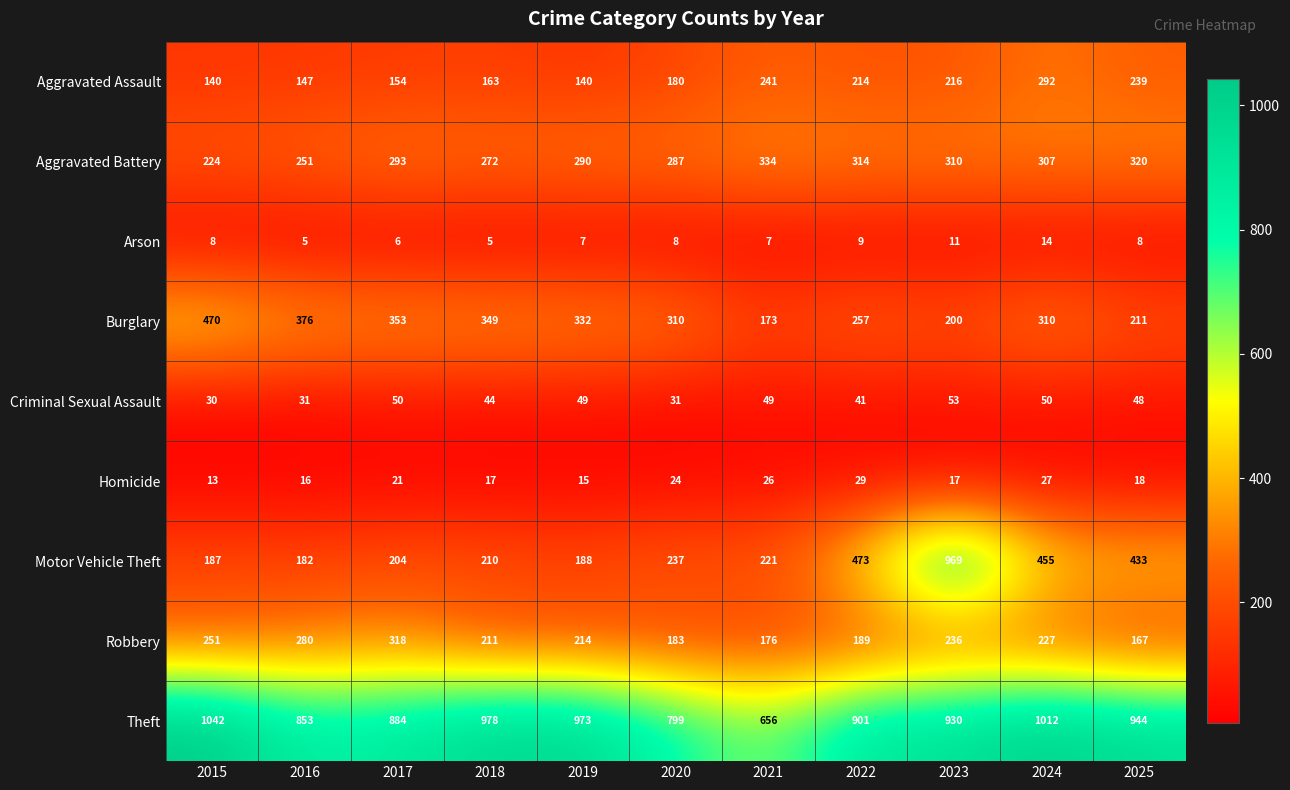

True or false: Robbery has a value of 123 at 2019.

False